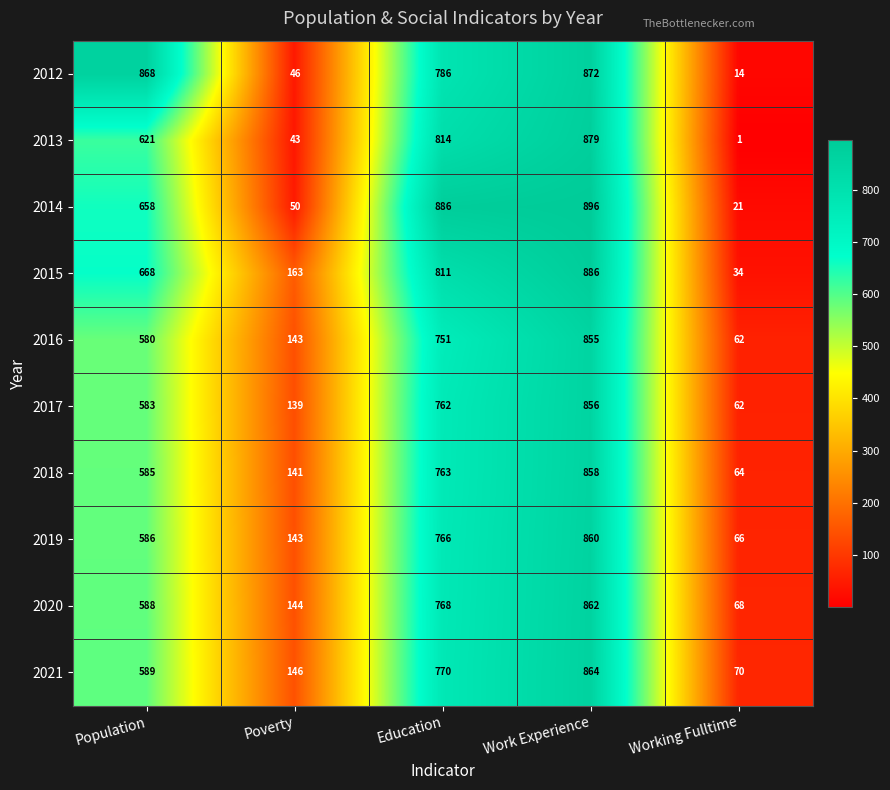

True or false: 2018 has a value of 141 at Poverty.

True